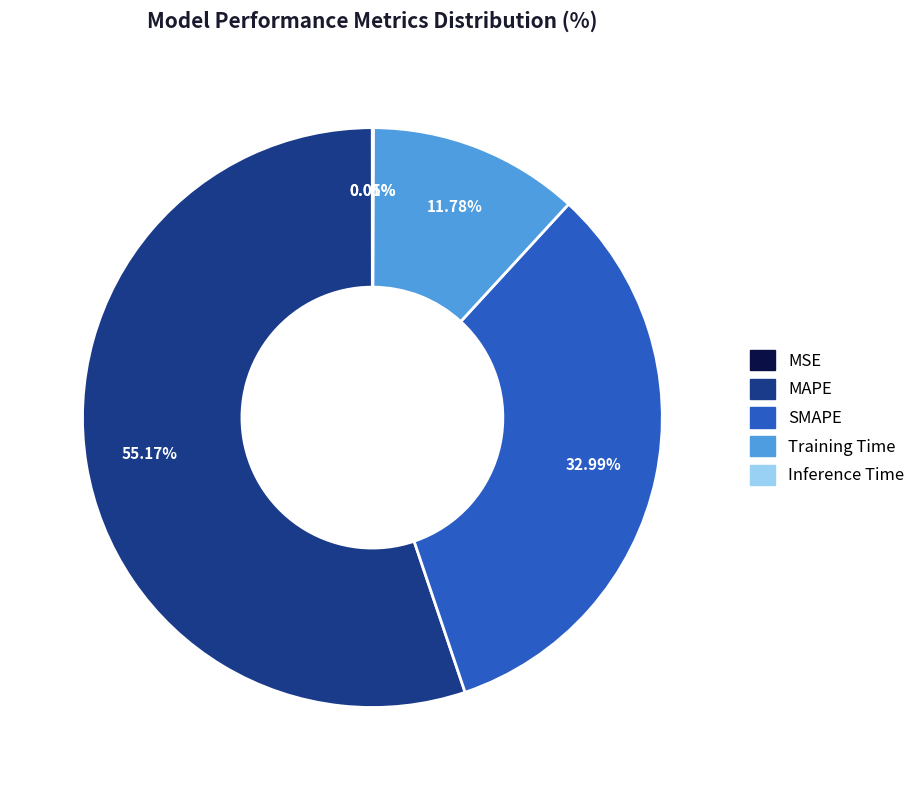

Does MAPE represent more than half of the total?

Yes